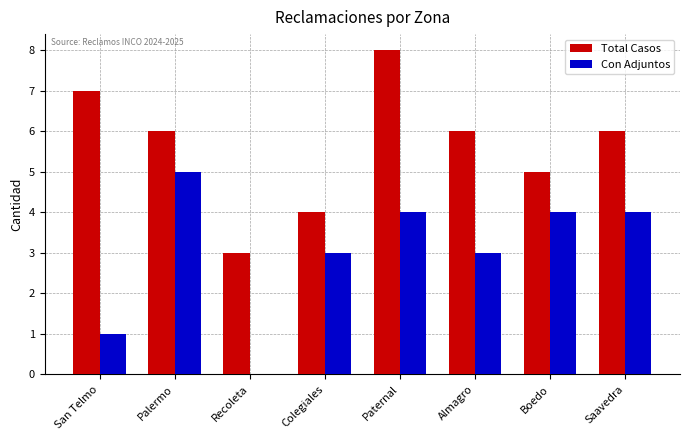

Which series changed the most between Recoleta and Saavedra?

Con Adjuntos